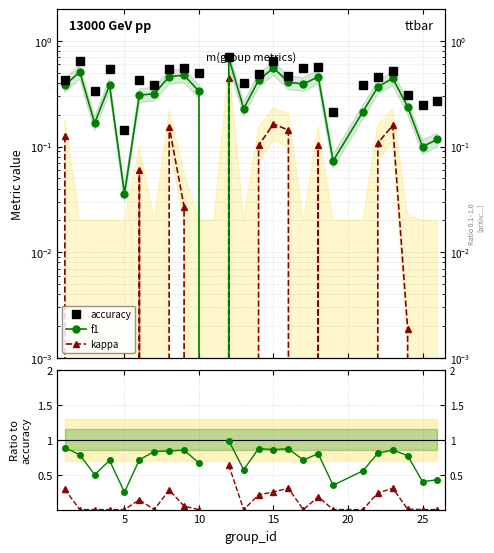

True or false: f1 and accuracy cross at least once.

False